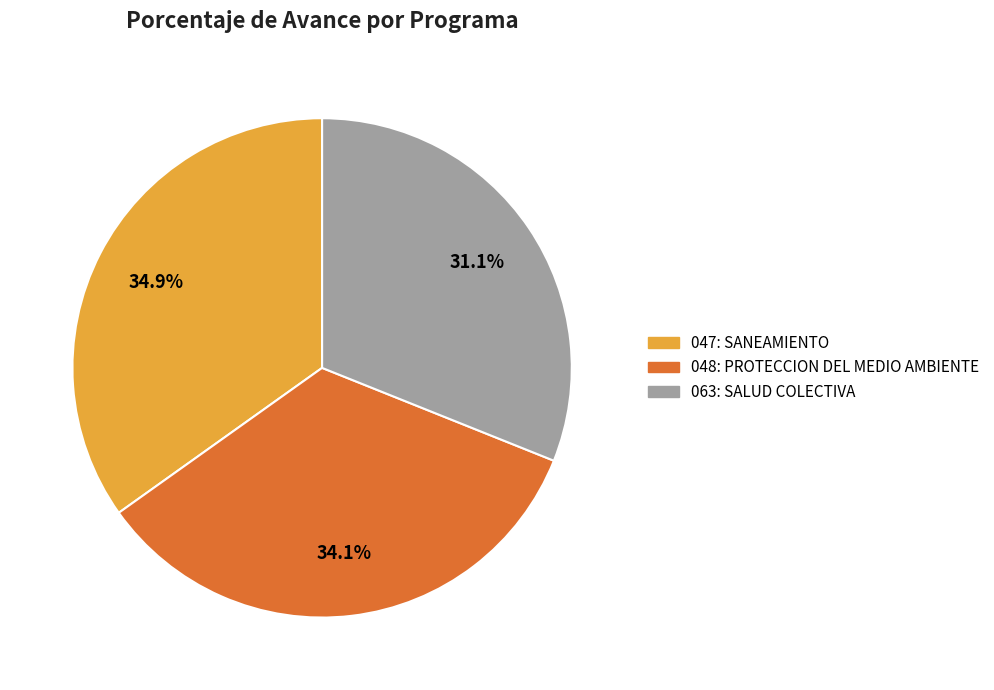

To the nearest percent, what is the combined percentage of 048: PROTECCION DEL MEDIO AMBIENTE and 047: SANEAMIENTO?

69%